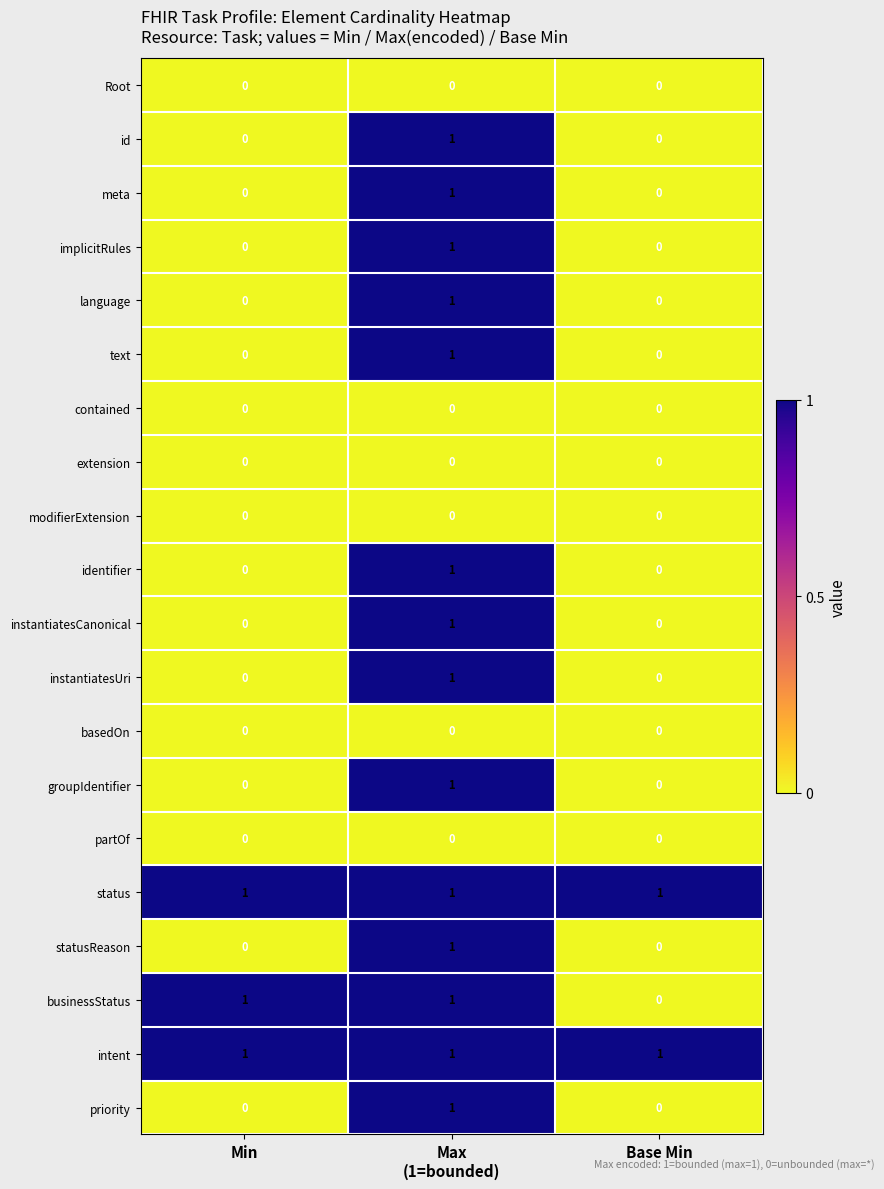

What is the total value across all series at Base Min?

2